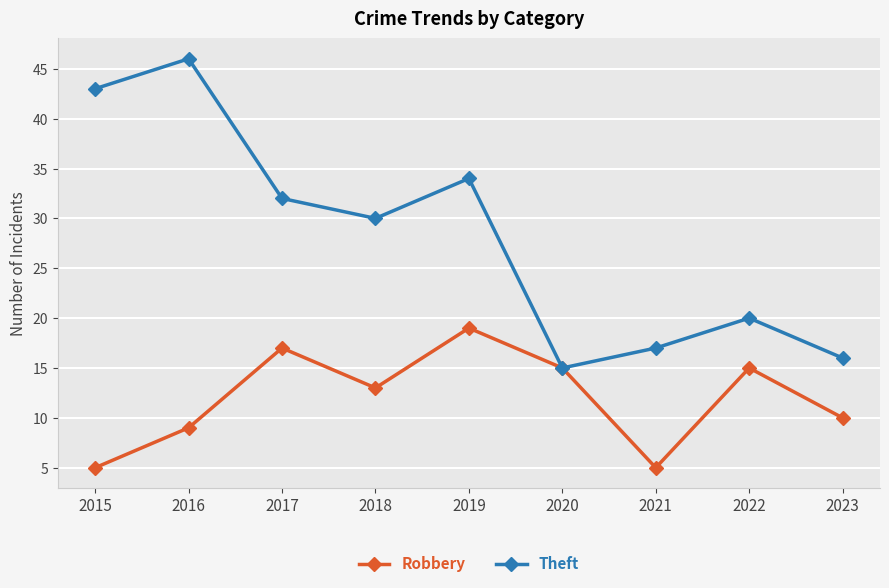

Between 2015 and 2023, which series saw the biggest shift?

Theft